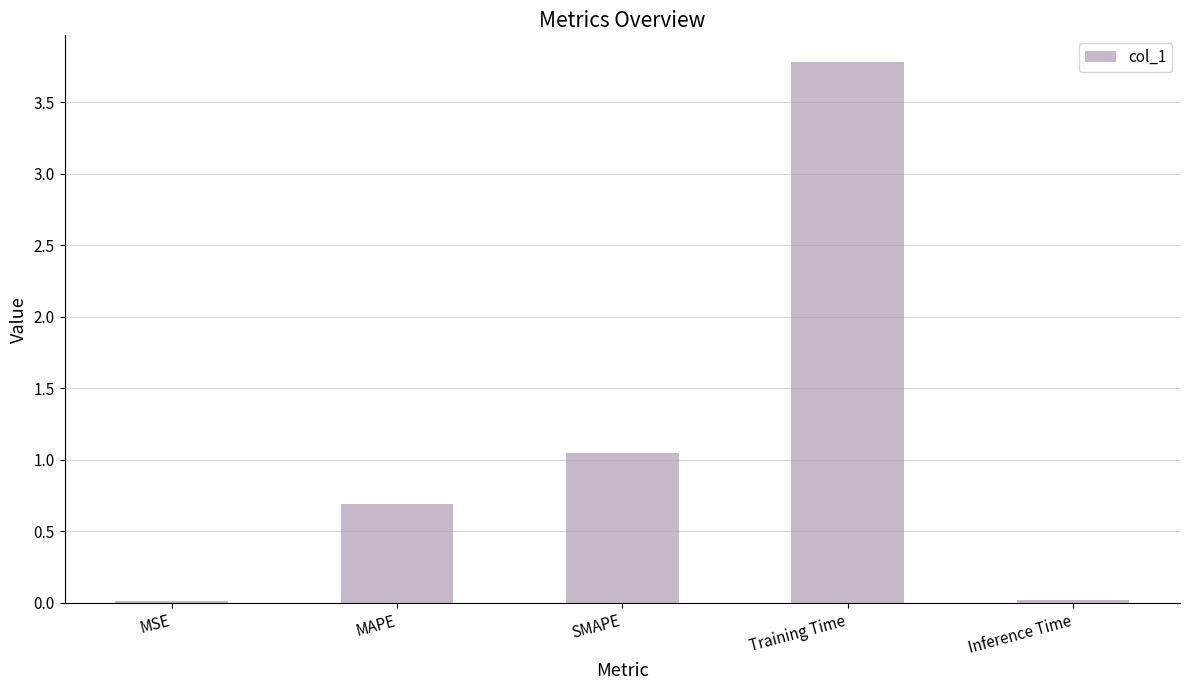

The value at MAPE is 0.2. True or false?

False